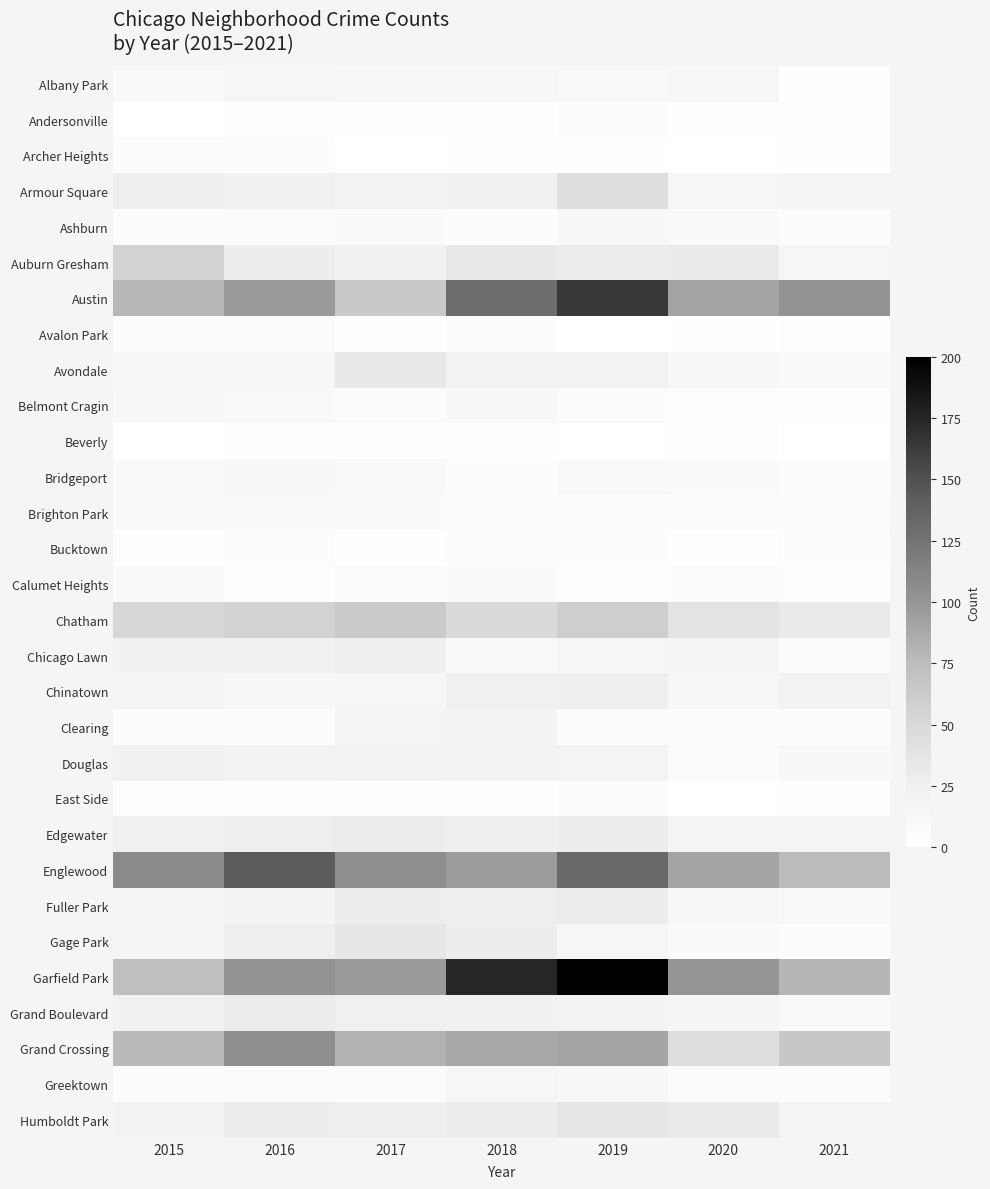

At which category is the sum across all series the highest?

2019